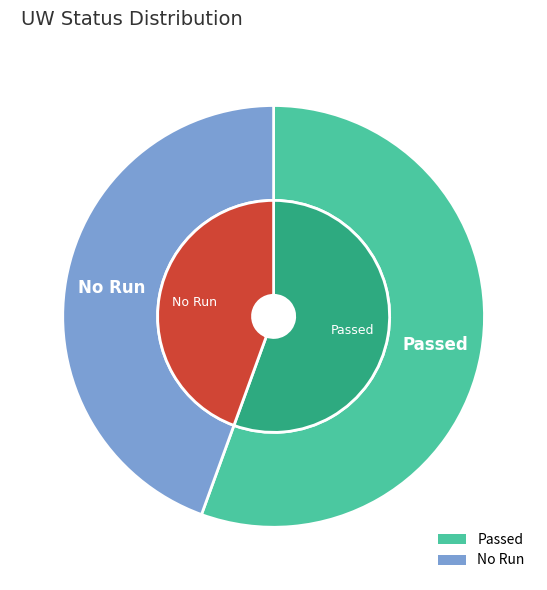

To the nearest percent, what is the combined percentage of No Run and Failed?

44%